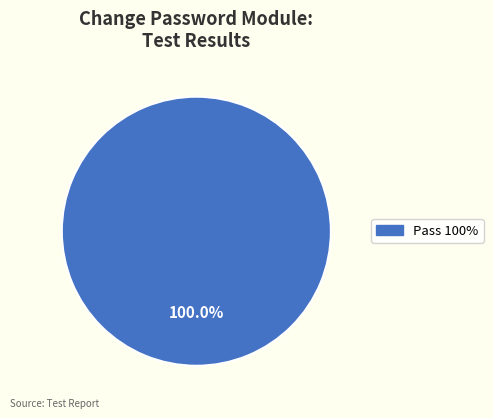

Count the number of slices in the pie.

1